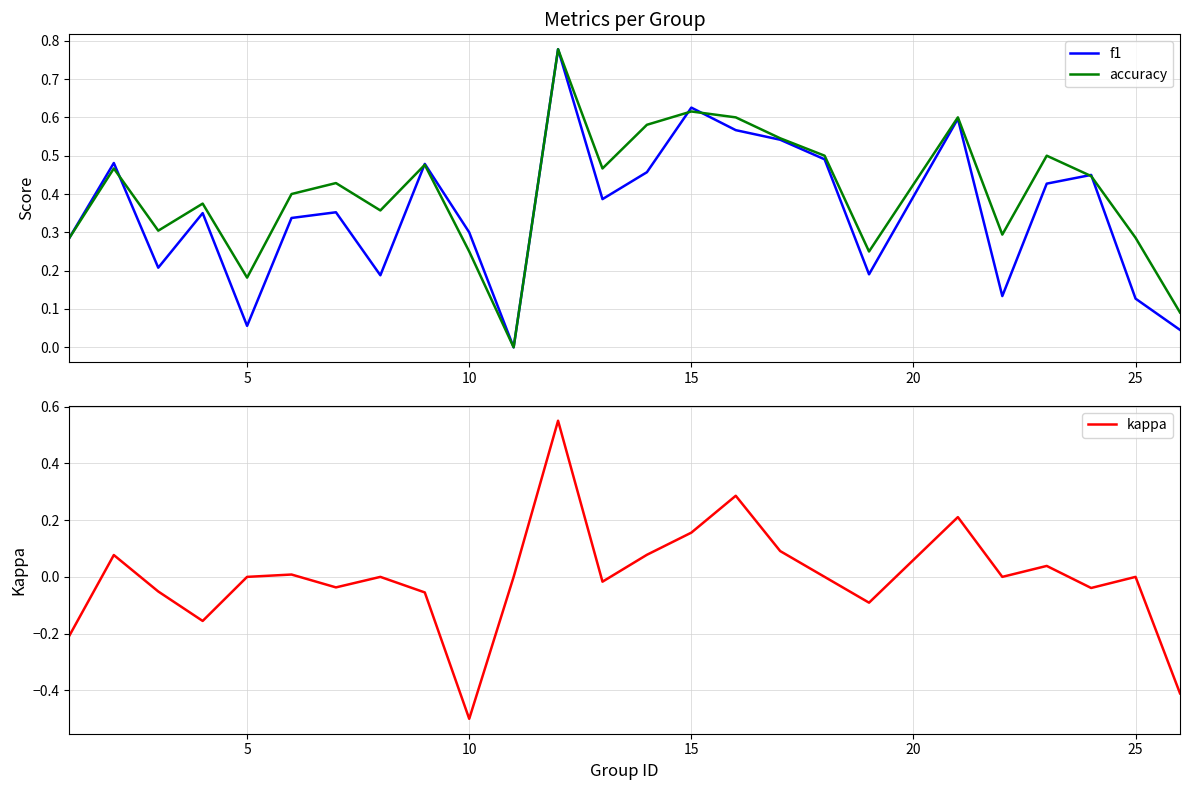

True or false: accuracy has more than 1 points higher than both neighbors.

True